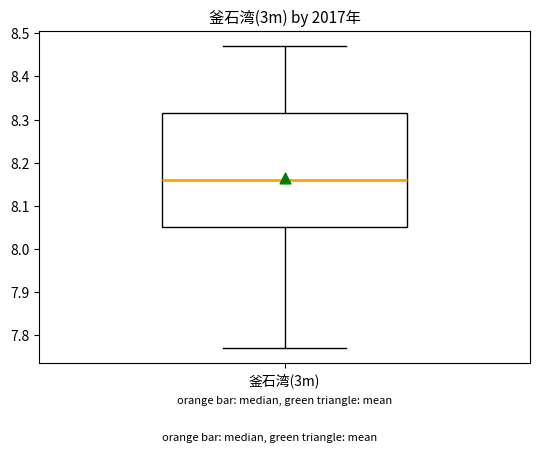

Where does the lower whisker of the box for 釜石湾(3m) end on the y-axis? The values are not printed on the chart, so give them approximately, as read against the axis.

7.77